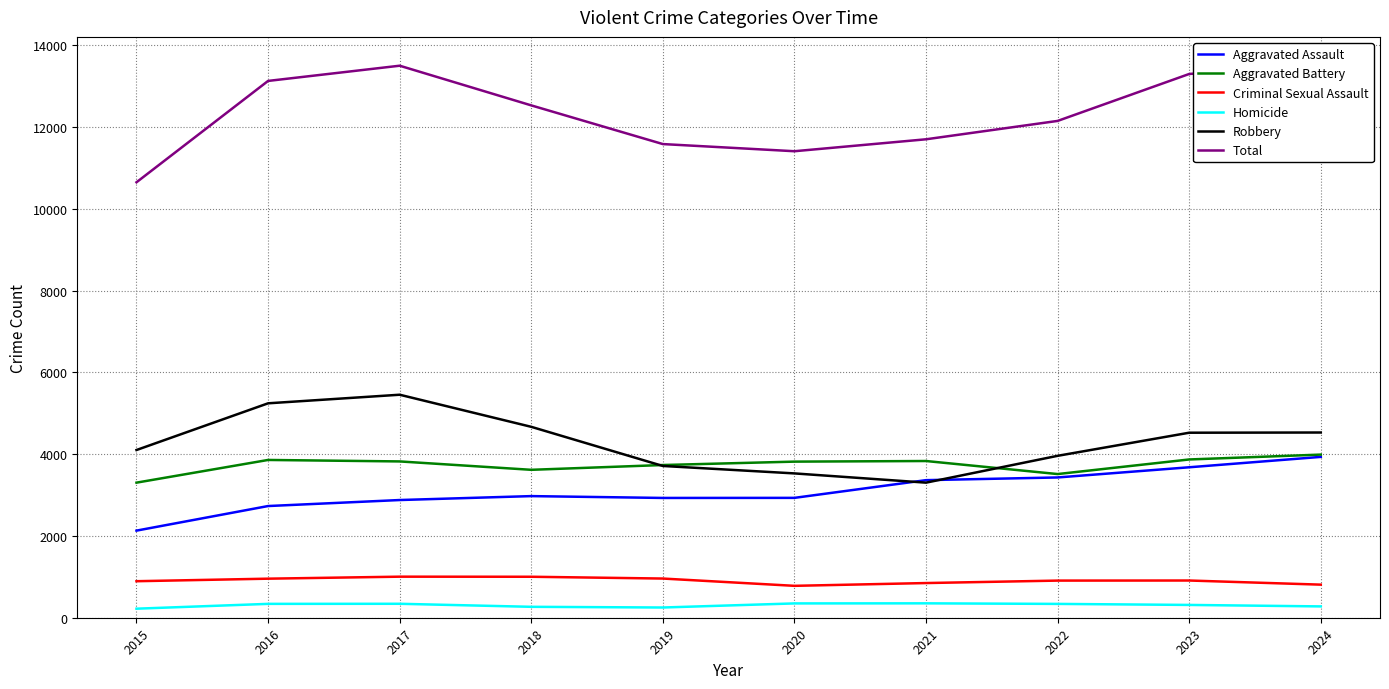

Which series changed the most between 2022 and 2023?

Total